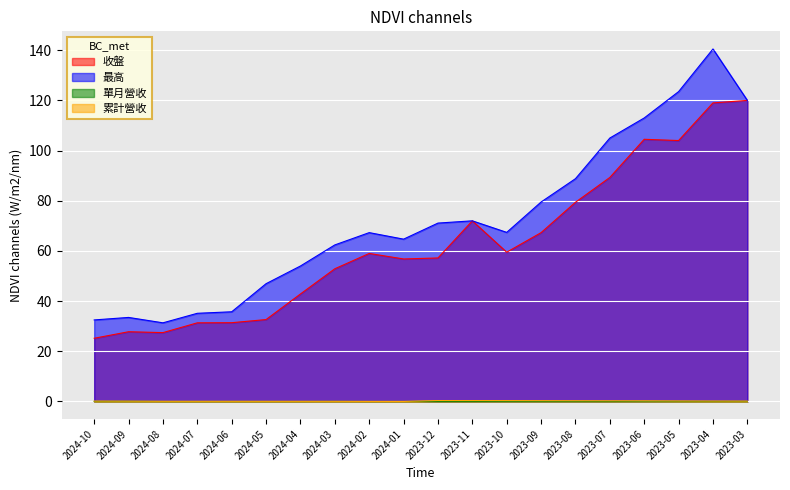

The 收盤 series shows 102.1 at 2023-12. True or false?

False